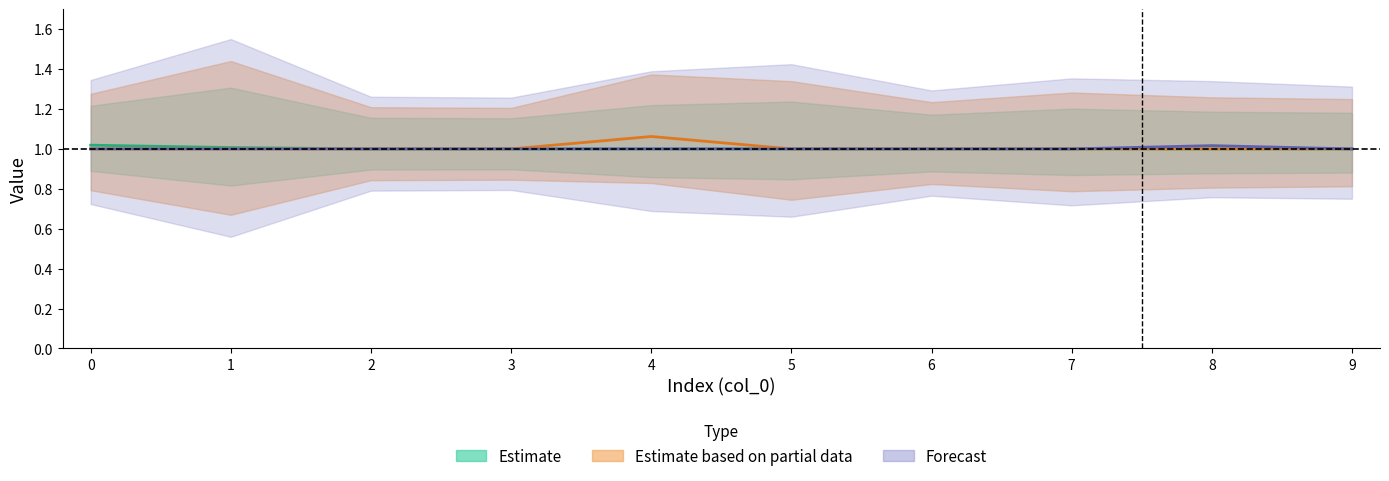

What is the value of the col_2 point at the 6th from the left?

1.0